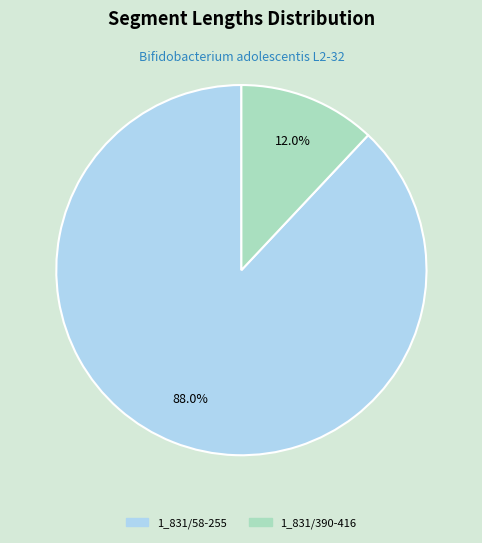

What is the ratio of the value at 1_831/390-416 to the value at 1_831/58-255?

0.1